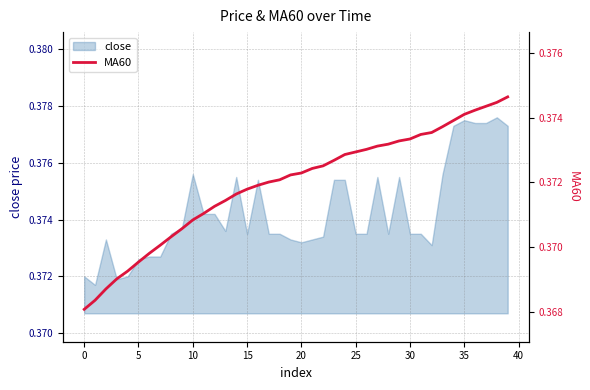

Does the chart have visible grid lines?

Yes